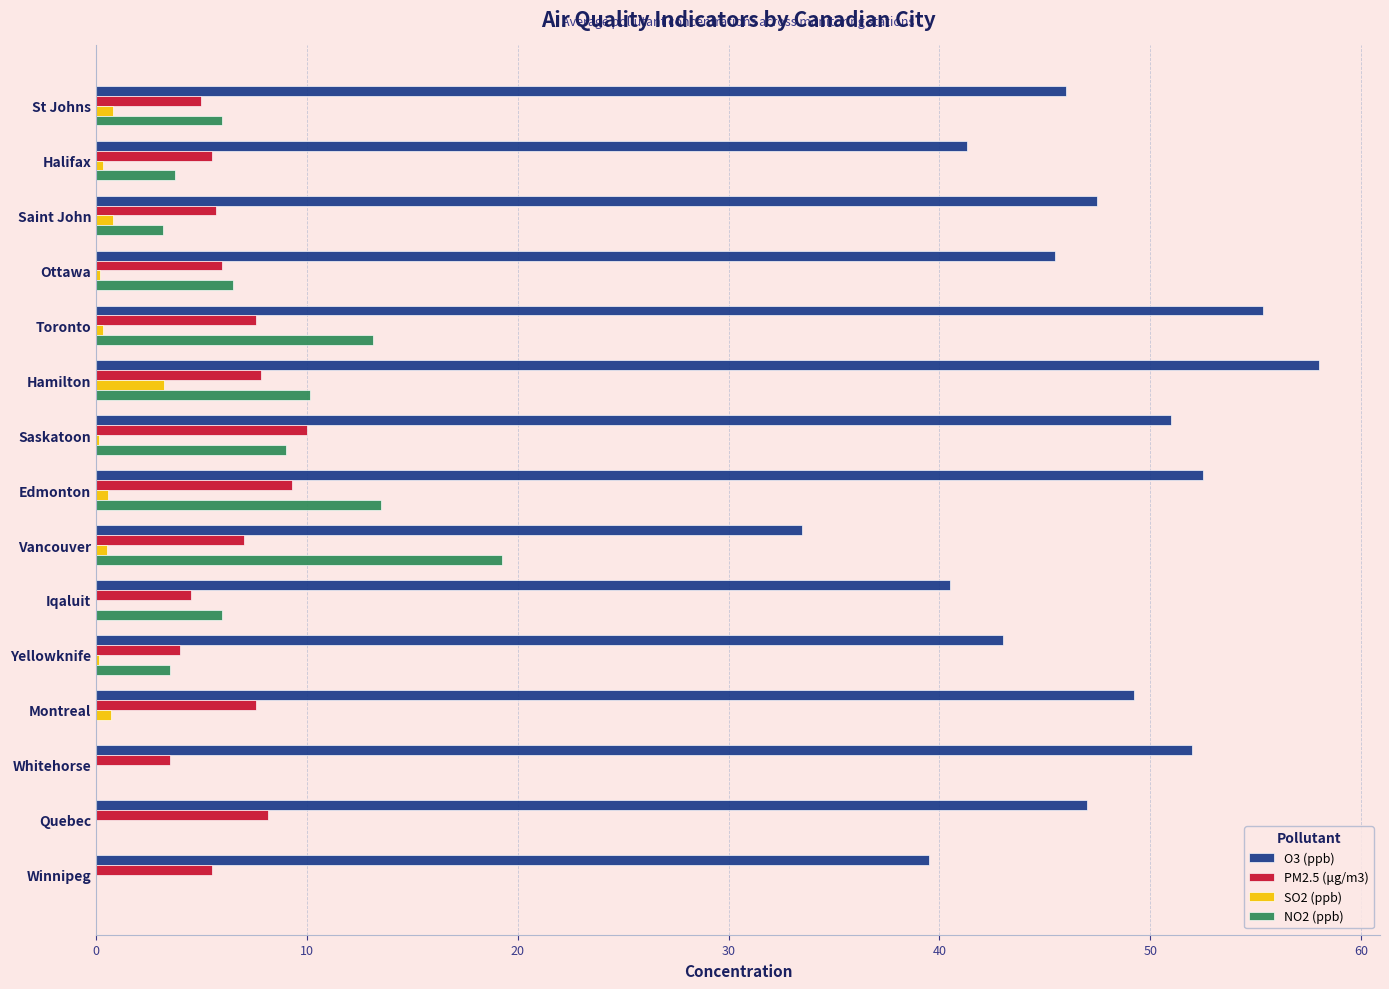

The value of NO2 (ppb) at Montreal is 9.4. True or false?

False